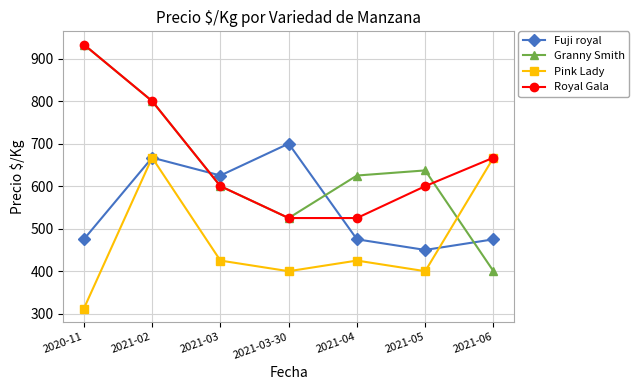

At 2021-05, list the series in order from smallest to largest.

Pink Lady, Fuji royal, Royal Gala, Granny Smith